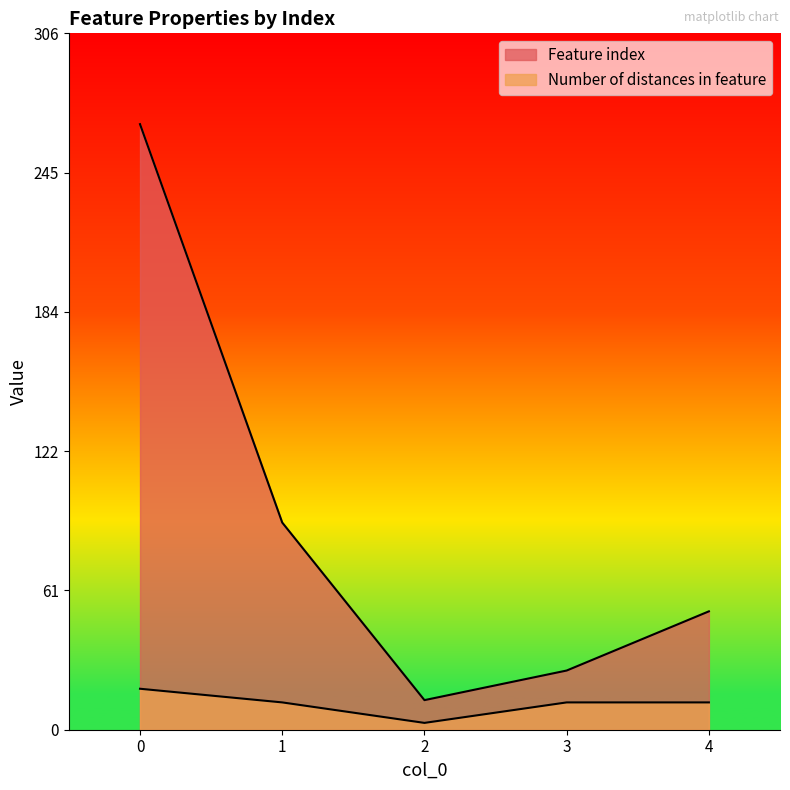

Rank the series by their maximum value, from lowest to highest.

Number of distances in feature, Feature index